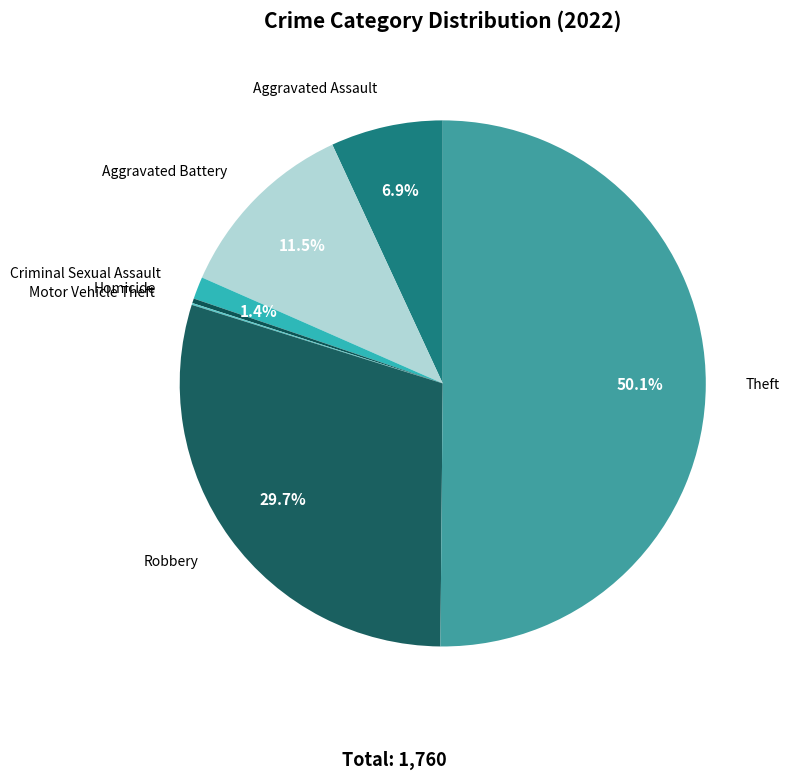

Which category accounts for the majority?

Theft